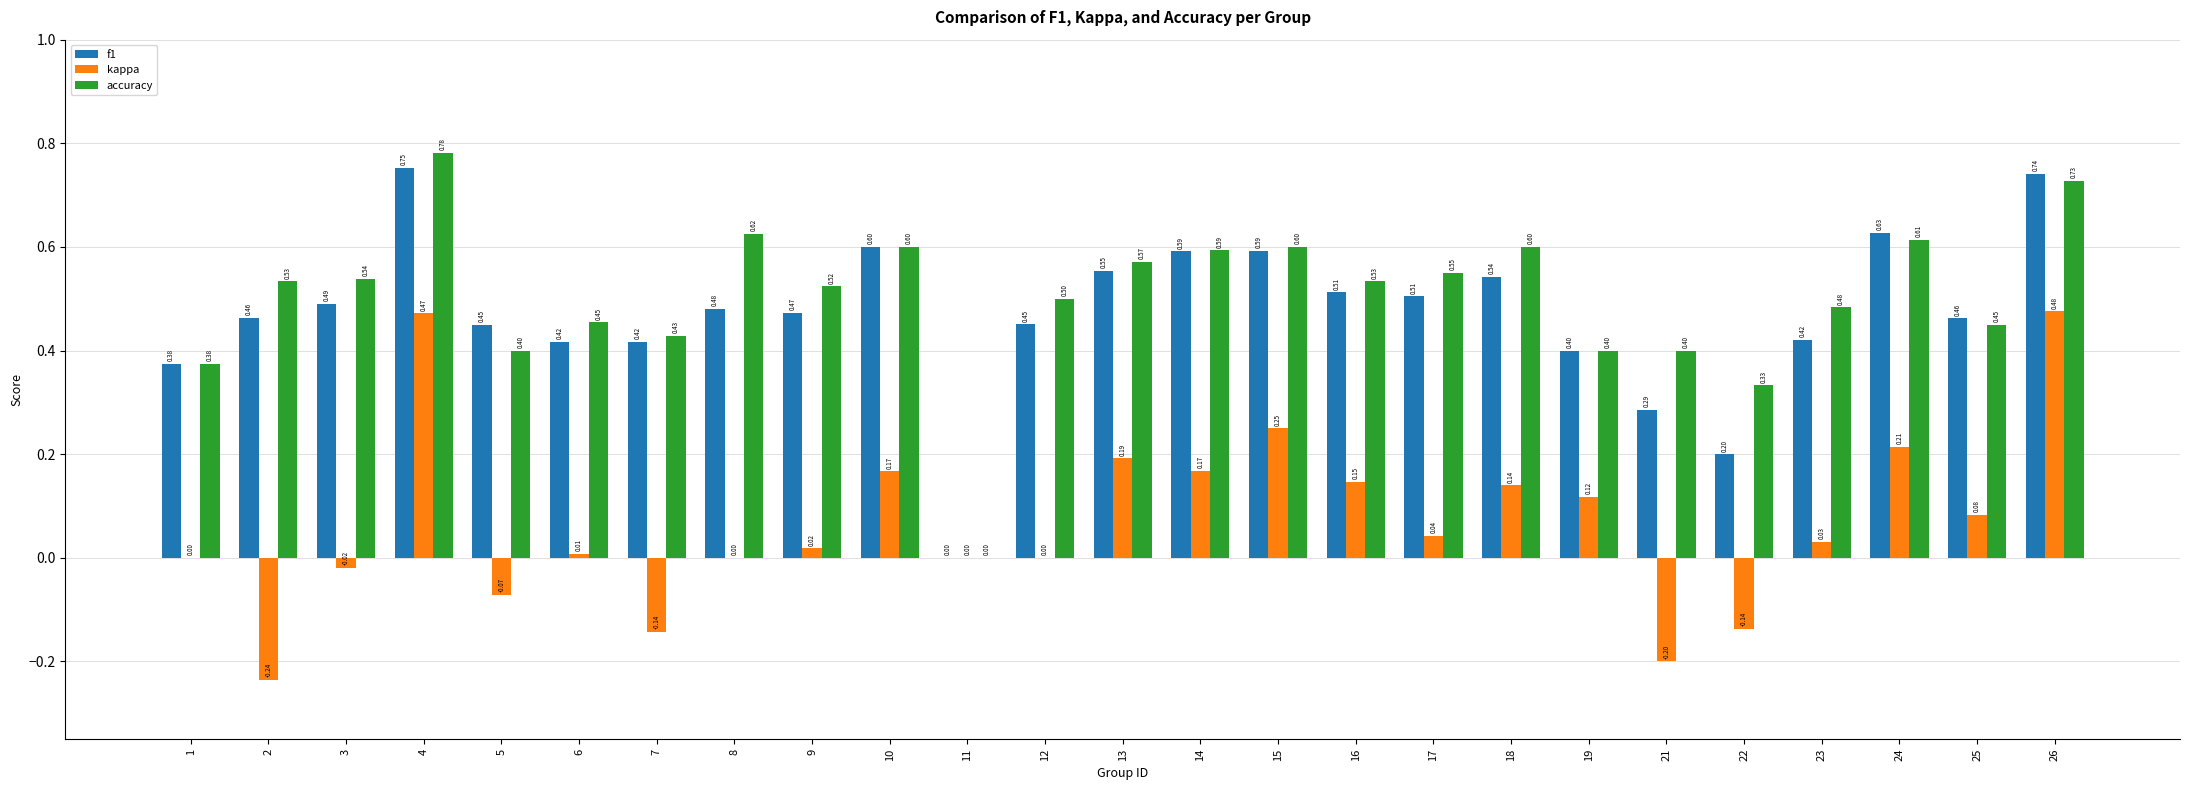

Which series has the largest total across all categories?

accuracy